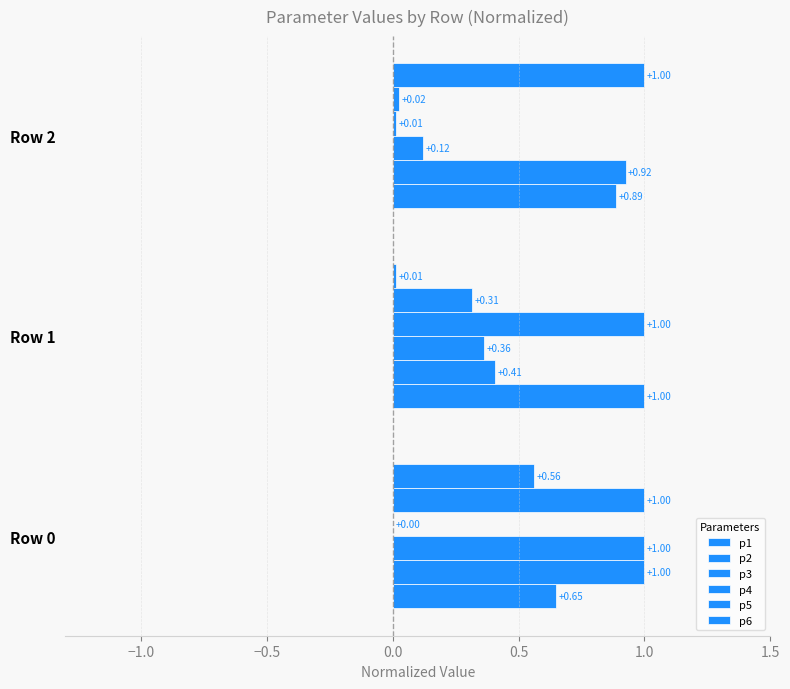

What is the difference between the maximum and minimum values in the p3 series?

0.9